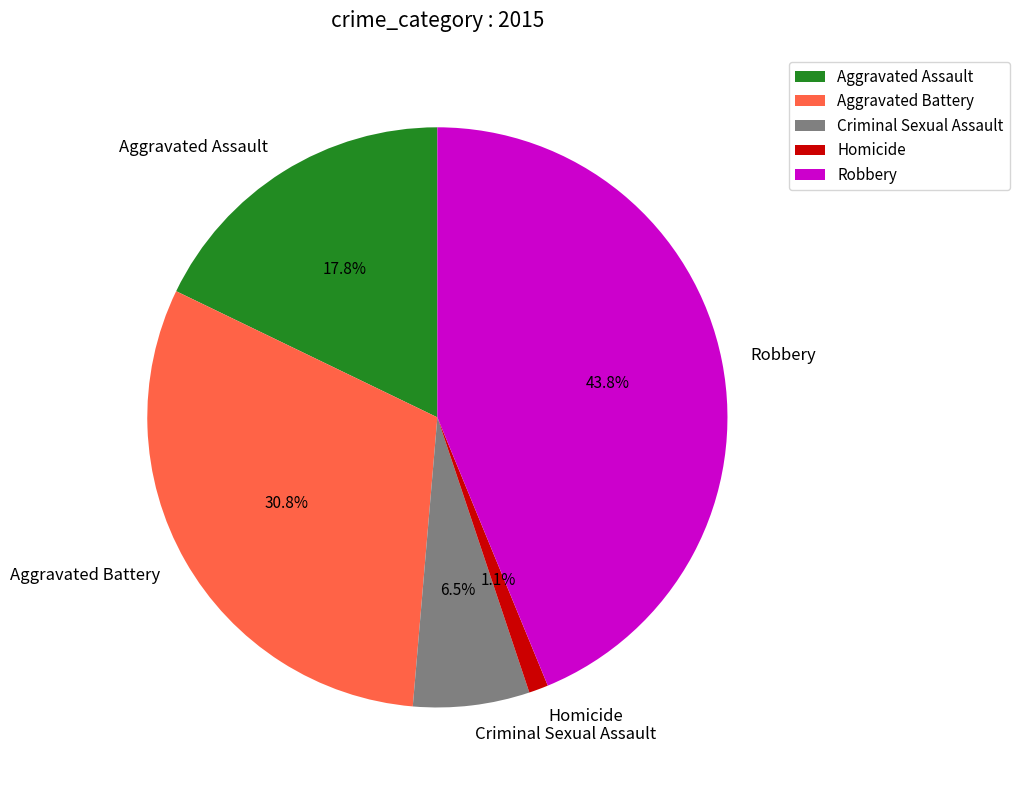

Which has a higher value, Aggravated Assault or Robbery?

Robbery